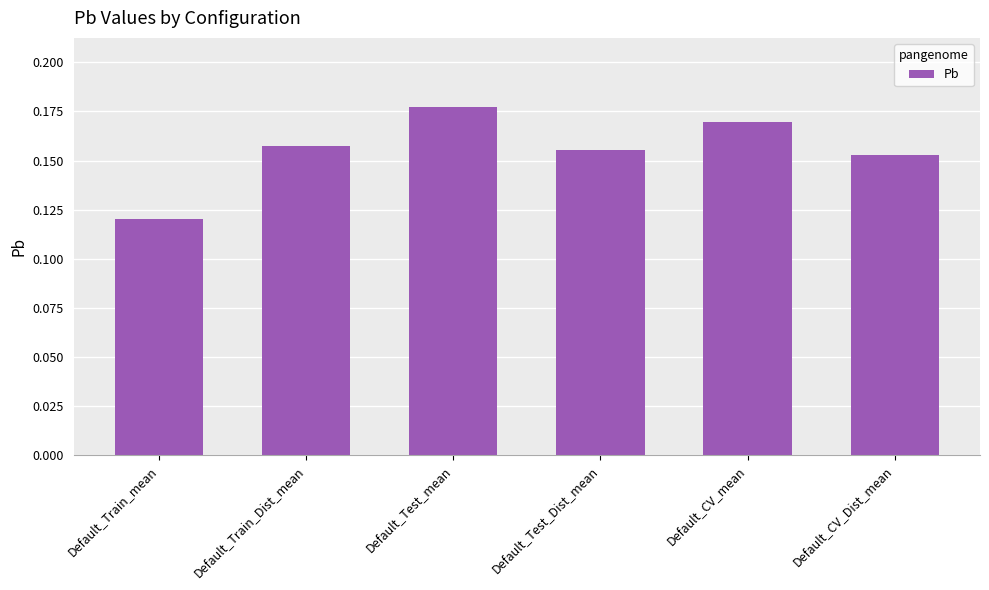

True or false: the data shows 0.3 at Default_CV_mean.

False